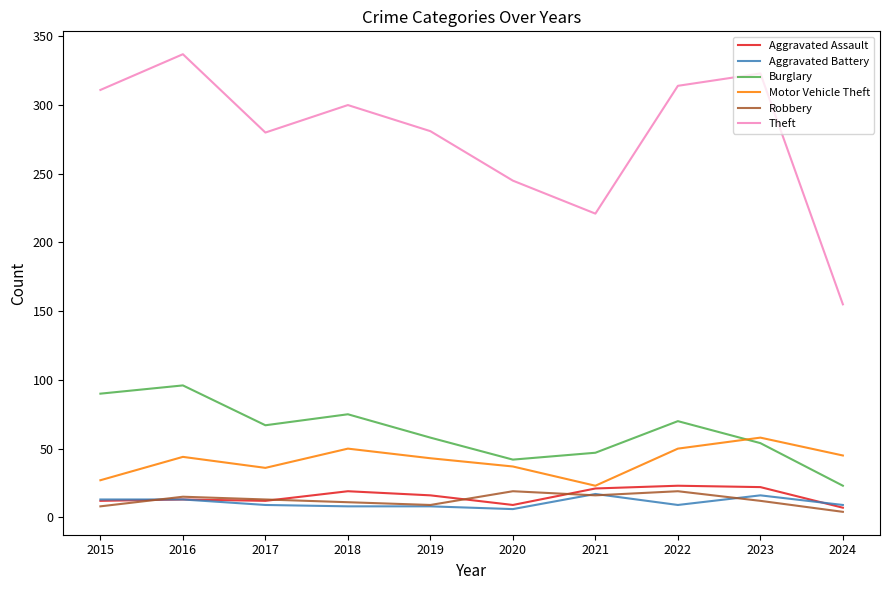

Which series has the largest total across all categories?

Theft